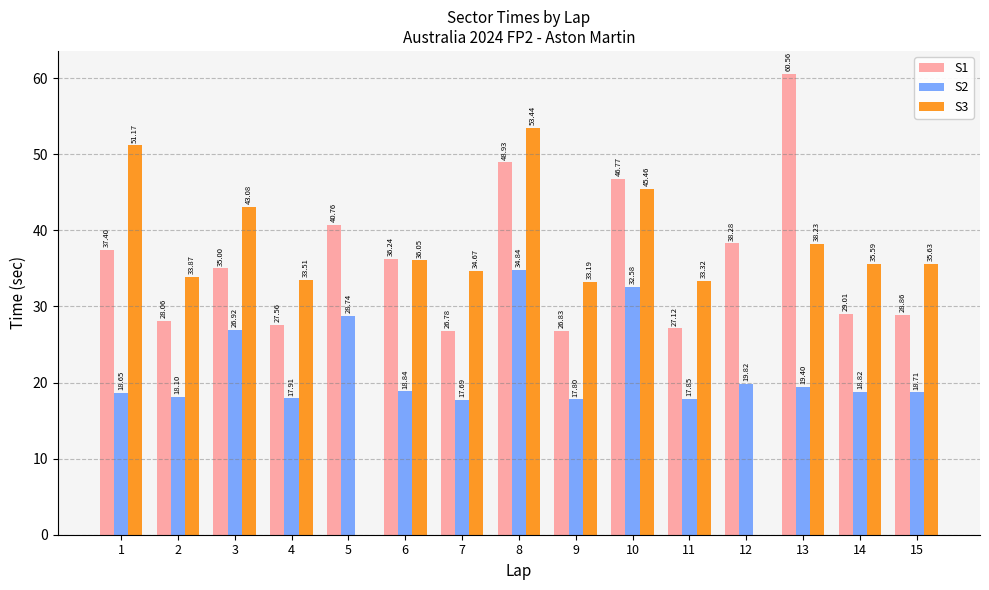

How many categories are shown in the chart?

15